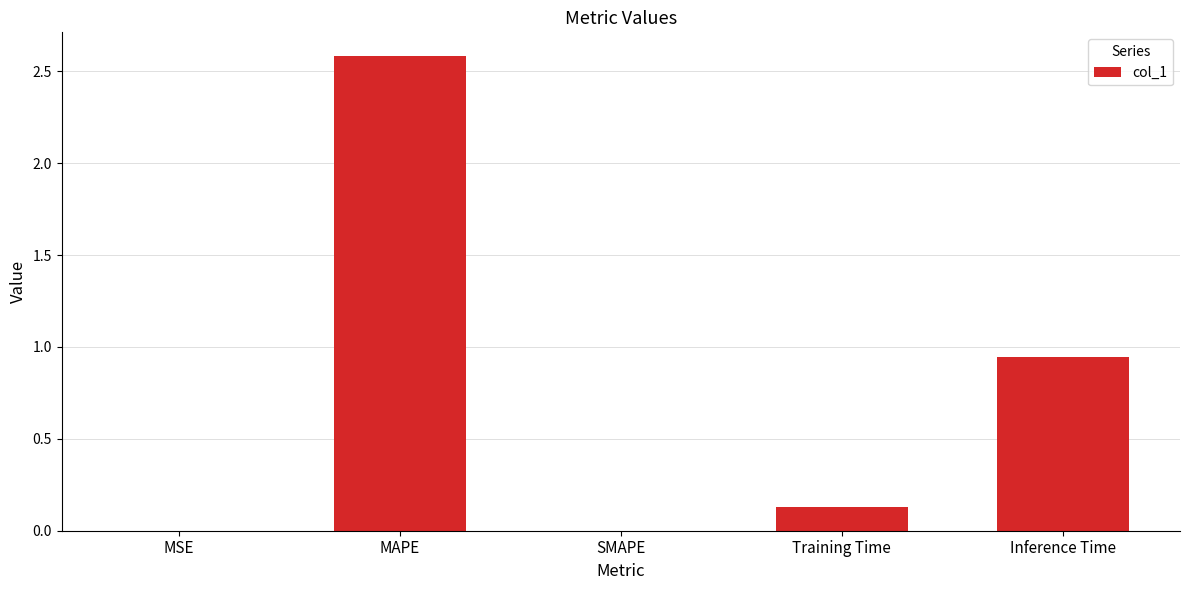

What is the change in value from MAPE to Training Time?

-2.5